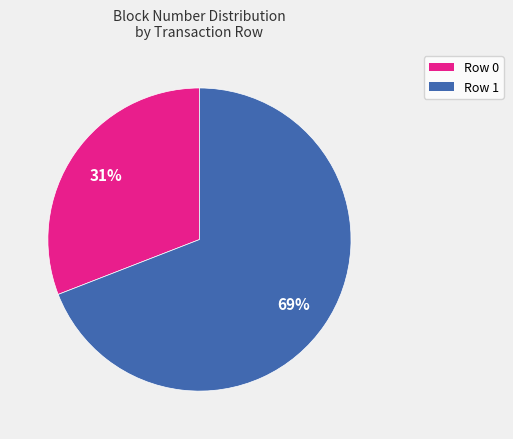

Is there any slice that represents more than half of the pie?

Yes